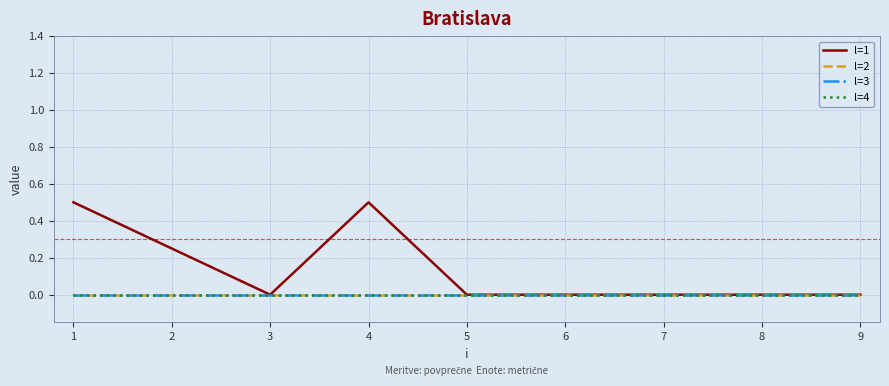

Rank the series by their maximum value, from lowest to highest.

l=2, l=3, l=4, l=1